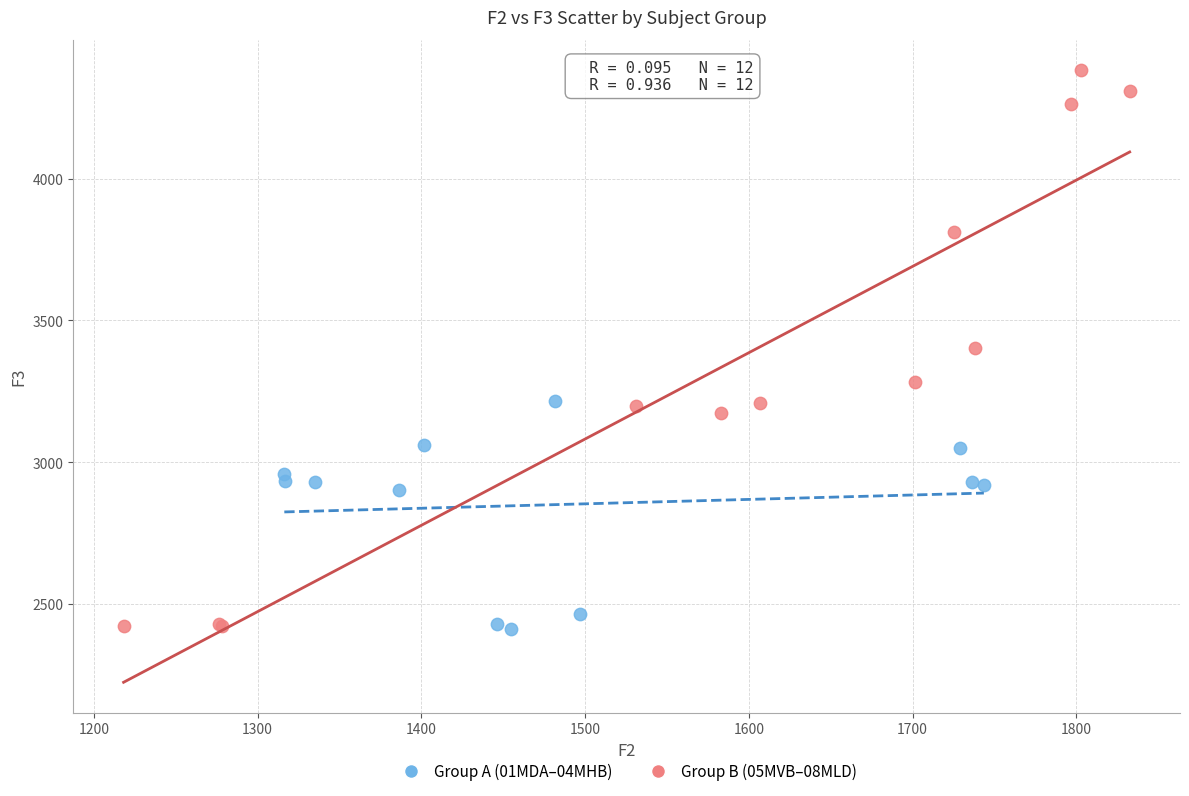

Which series has the widest spread of Y values?

Group B (05MVB–08MLD)